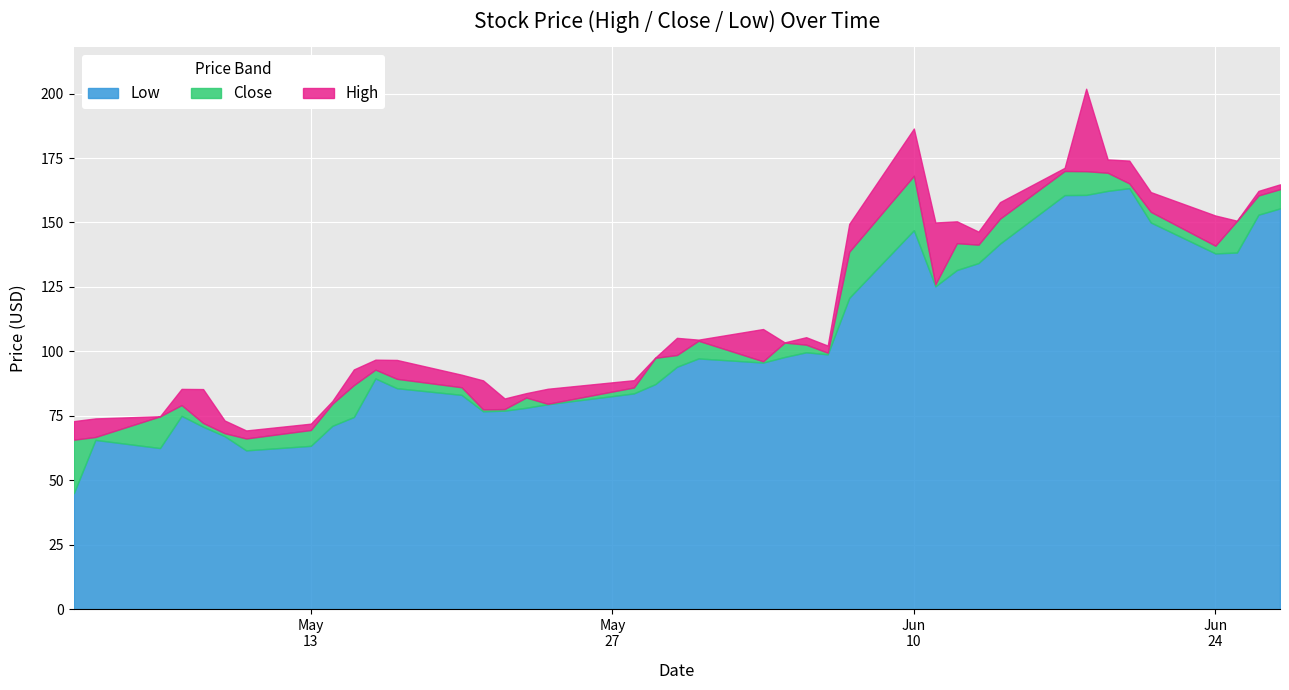

What position from the left is 2019-05-09?

6